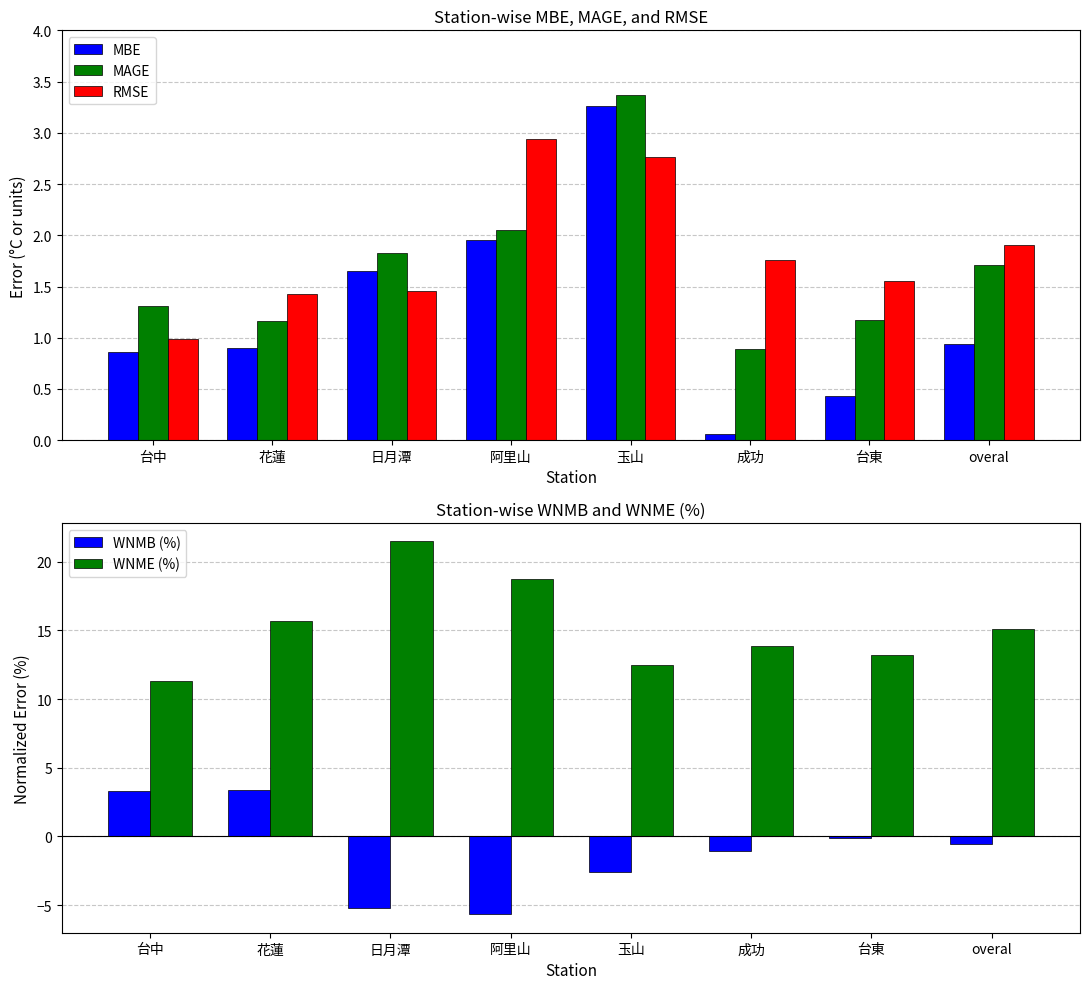

What is the label of the 4th bar from the right?

玉山